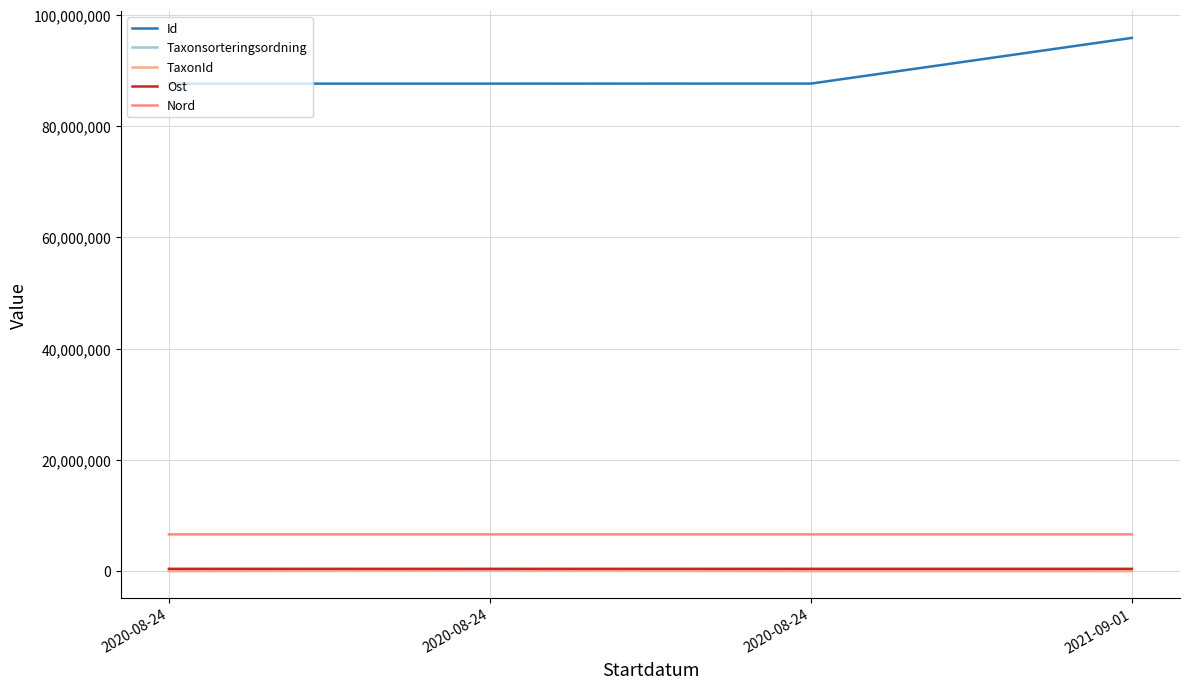

The value of Taxonsorteringsordning at 2020-08-24 is 31828.6. True or false?

False